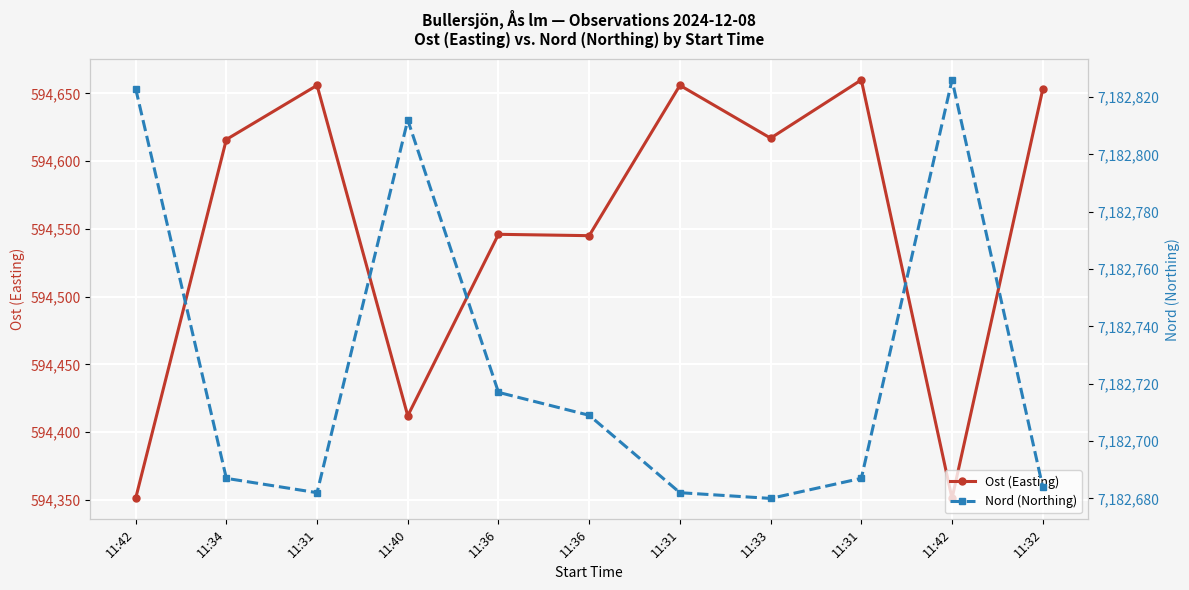

Is the value of Ost (Easting) at 11:42 greater than the value of Nord (Northing) at 11:42?

No